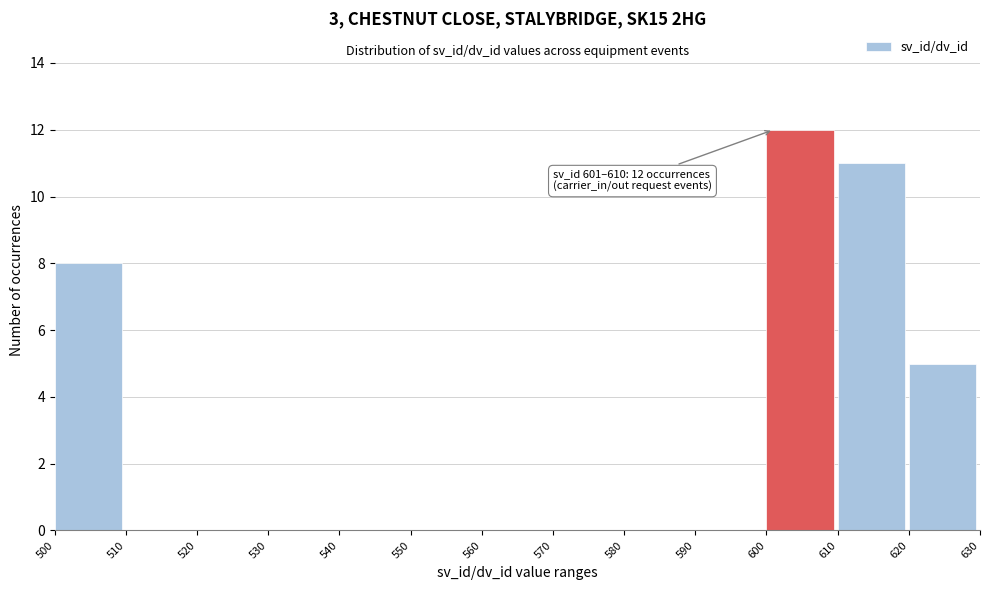

Over which range of the x-axis is the bar tallest?

600 to 610